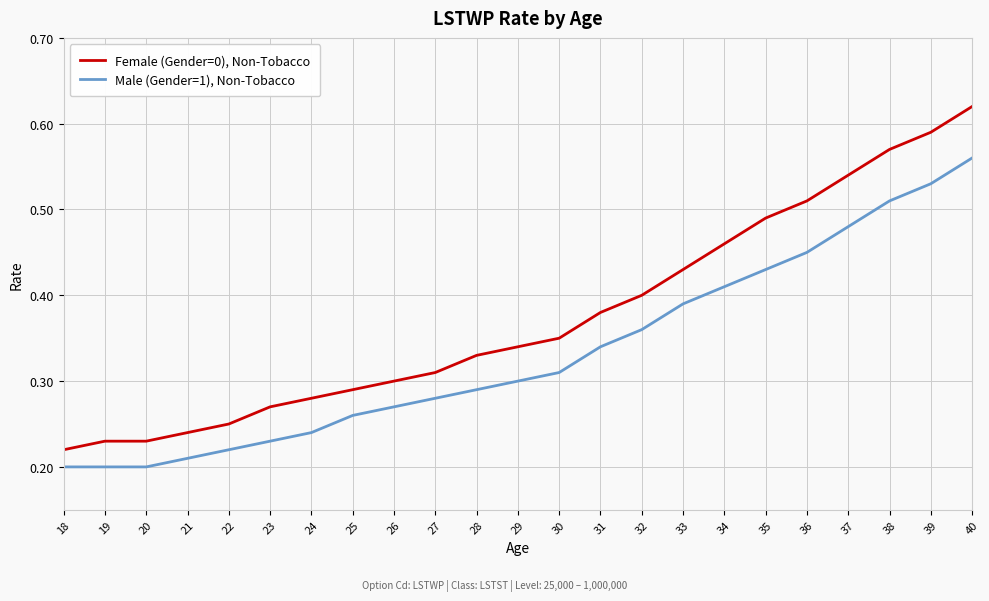

Count the number of data series in this chart.

2